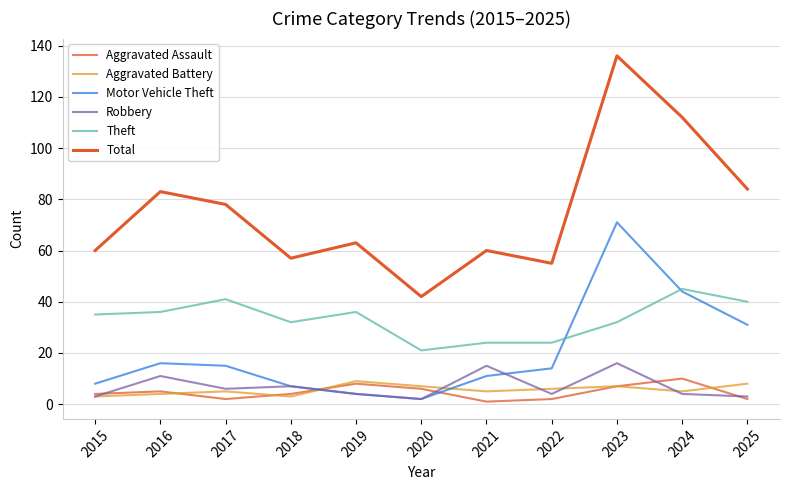

How many lines are shown in the chart?

6